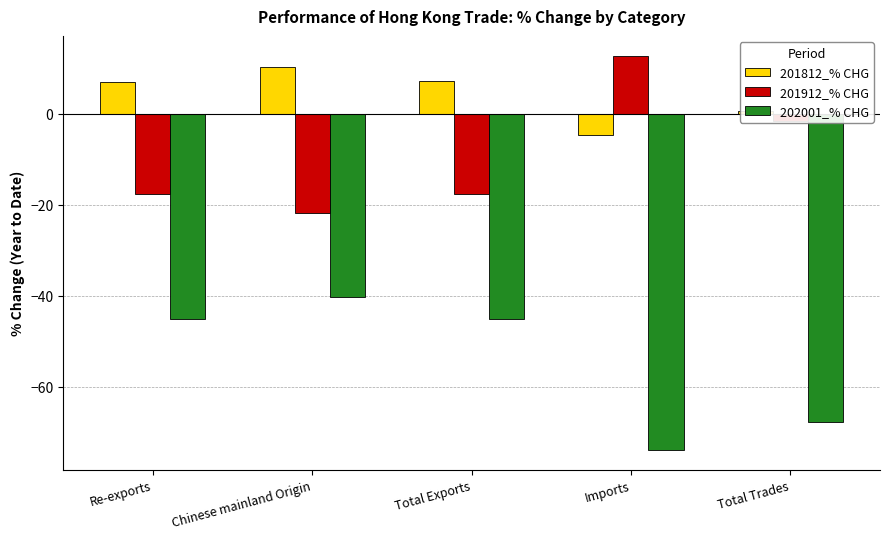

What is the spread (max minus min) of values at Re-exports?

52.1